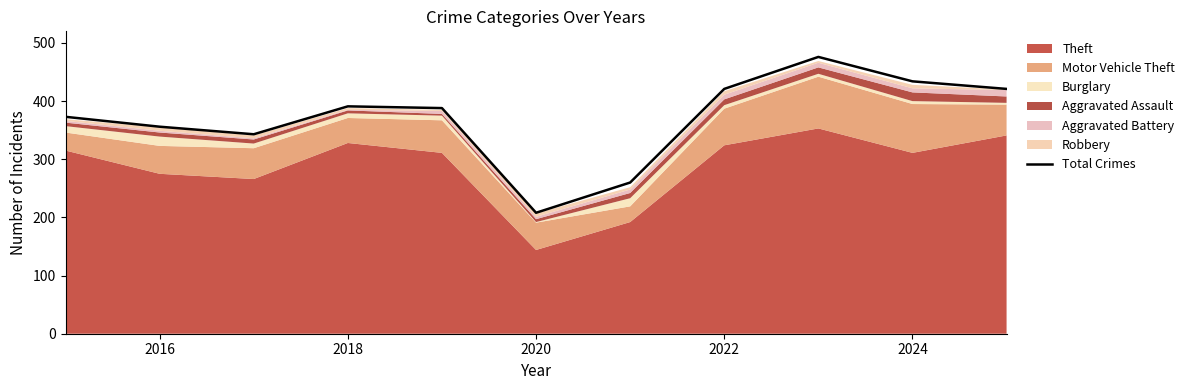

How many interior local valleys (lower than both neighbors) does the data have?

2